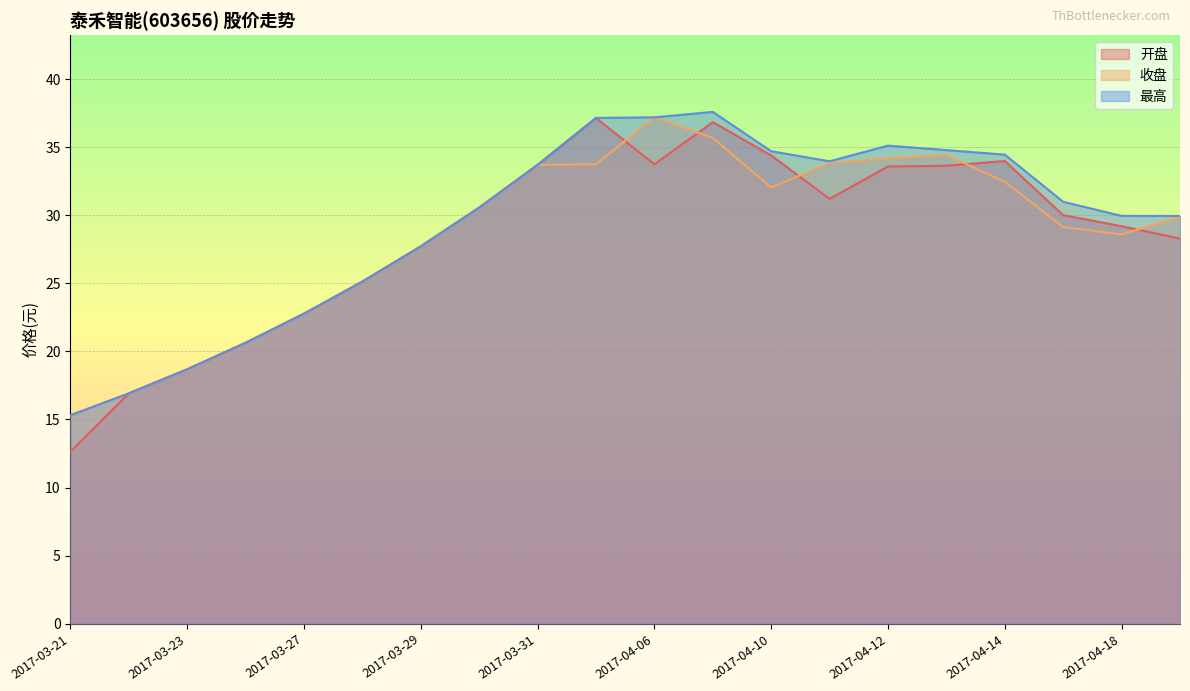

Reading left to right, list all the values displayed in this chart.

开盘: 2017-03-21=12.6	2017-03-22=16.9	2017-03-23=18.7	2017-03-24=20.6	2017-03-27=22.8	2017-03-28=25.1	2017-03-29=27.7	2017-03-30=30.6	2017-03-31=33.7	2017-04-05=37.2	2017-04-06=33.8	2017-04-07=36.9	2017-04-10=34.4	2017-04-11=31.2	2017-04-12=33.6	2017-04-13=33.6	2017-04-14=34.0	2017-04-17=30.0	2017-04-18=29.2	2017-04-19=28.3
收盘: 2017-03-21=15.3	2017-03-22=16.9	2017-03-23=18.7	2017-03-24=20.6	2017-03-27=22.8	2017-03-28=25.1	2017-03-29=27.7	2017-03-30=30.6	2017-03-31=33.7	2017-04-05=33.8	2017-04-06=37.2	2017-04-07=35.7	2017-04-10=32.1	2017-04-11=33.9	2017-04-12=34.2	2017-04-13=34.5	2017-04-14=32.5	2017-04-17=29.1	2017-04-18=28.6	2017-04-19=29.9
最高: 2017-03-21=15.3	2017-03-22=16.9	2017-03-23=18.7	2017-03-24=20.6	2017-03-27=22.8	2017-03-28=25.1	2017-03-29=27.7	2017-03-30=30.6	2017-03-31=33.7	2017-04-05=37.2	2017-04-06=37.2	2017-04-07=37.6	2017-04-10=34.7	2017-04-11=34.0	2017-04-12=35.1	2017-04-13=34.8	2017-04-14=34.5	2017-04-17=31.0	2017-04-18=30.0	2017-04-19=30.0